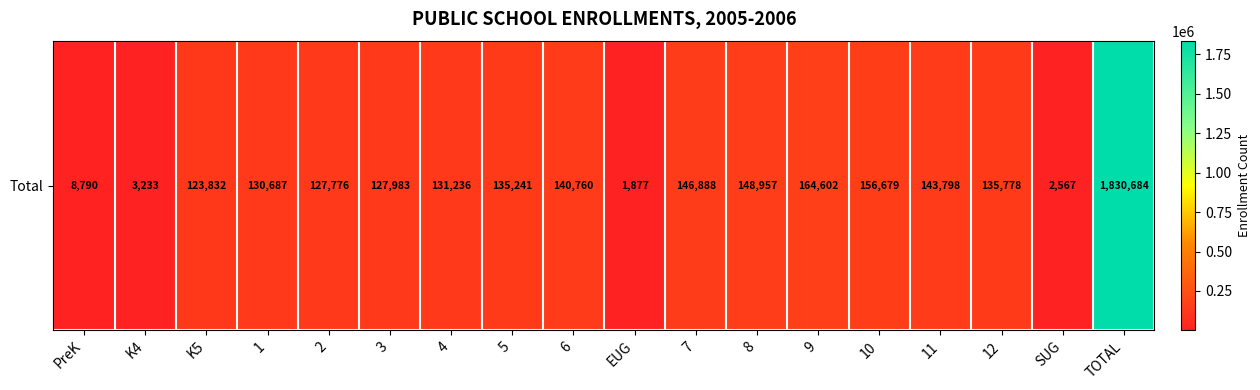

Approximately how many times larger is the value at 6 compared to TOTAL?

0.1